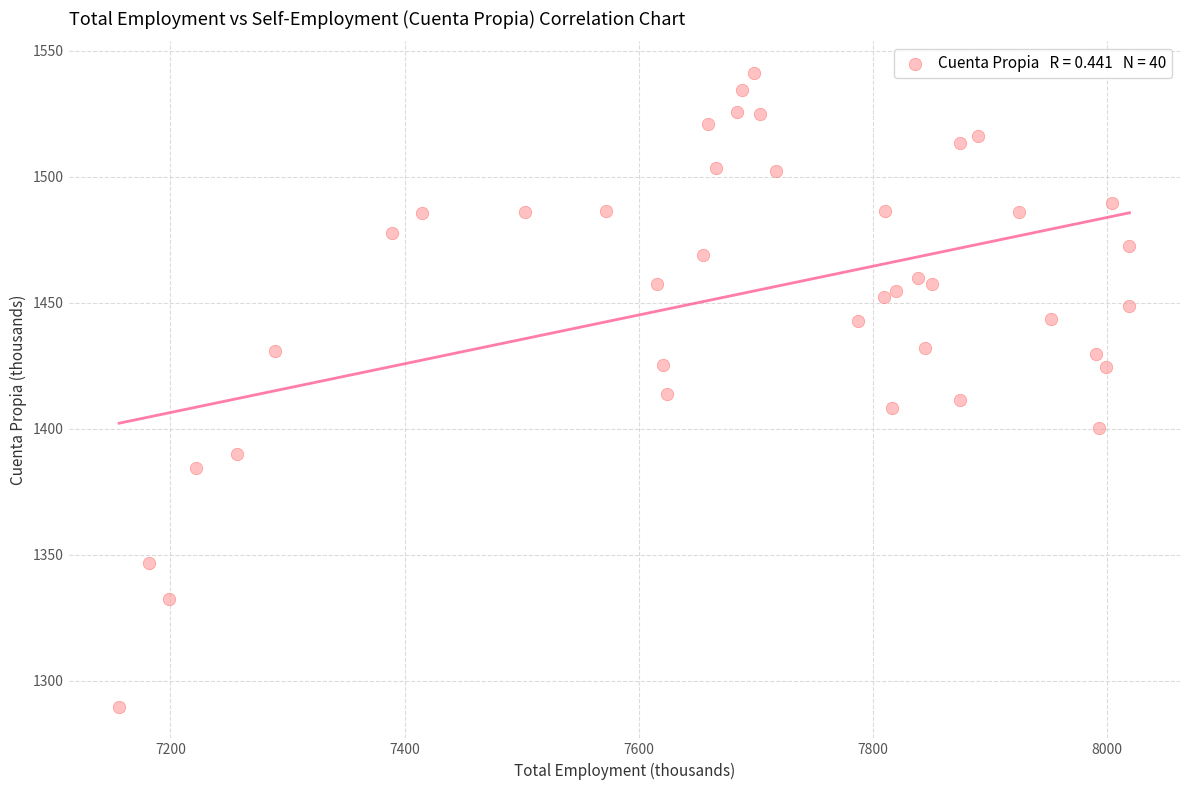

What is the range of Y values (max minus min)?

251.5